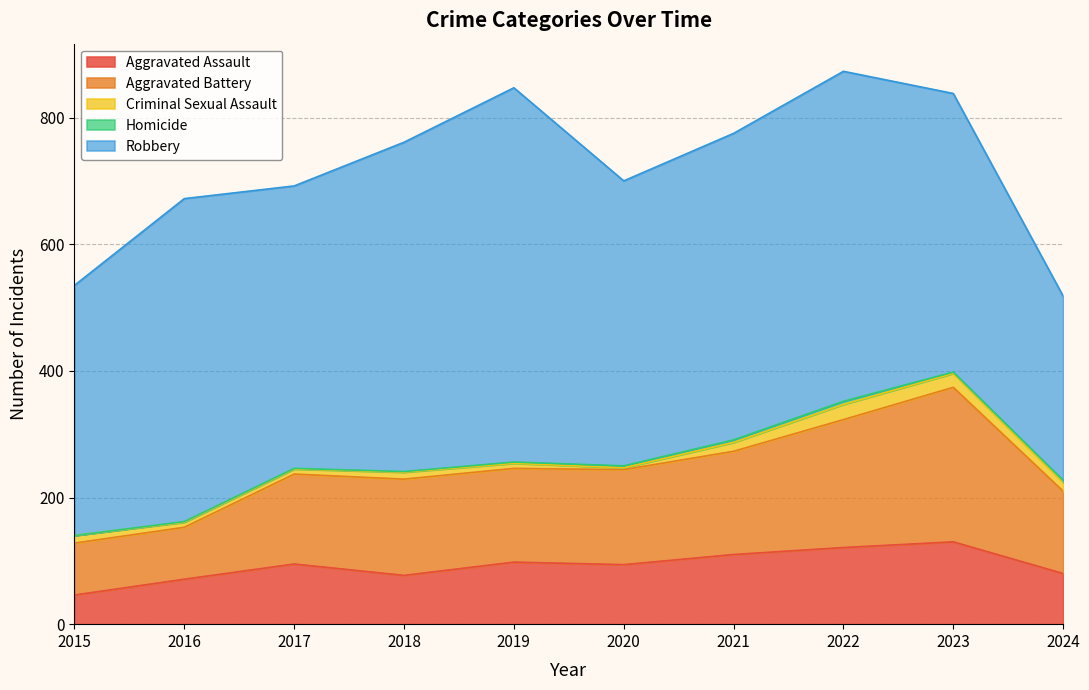

Rank the series at 2015 from highest to lowest value.

Robbery, Aggravated Battery, Aggravated Assault, Criminal Sexual Assault, Homicide